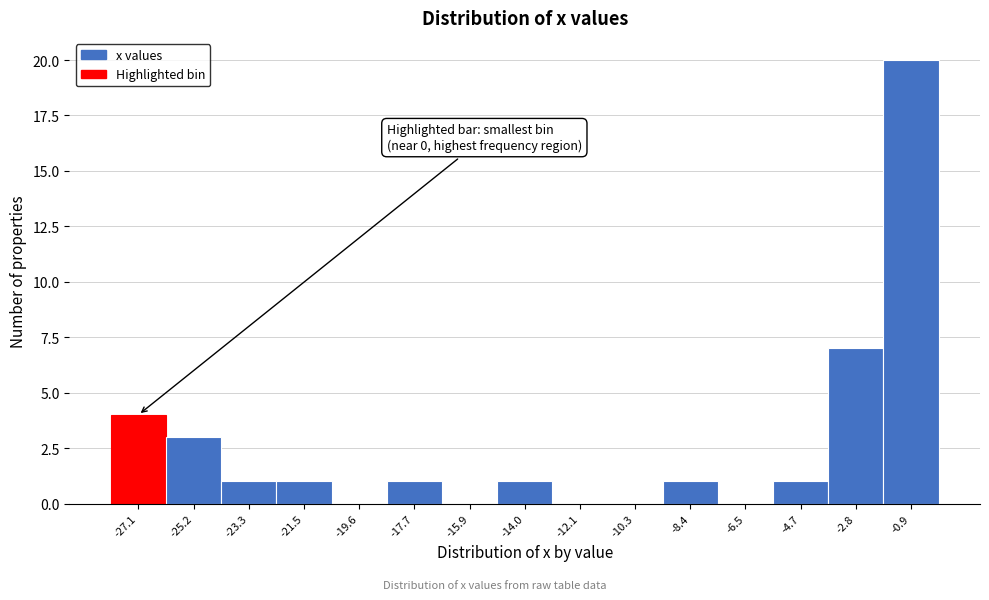

Over which range of the x-axis is the bar tallest?

-1.8 to 0.0